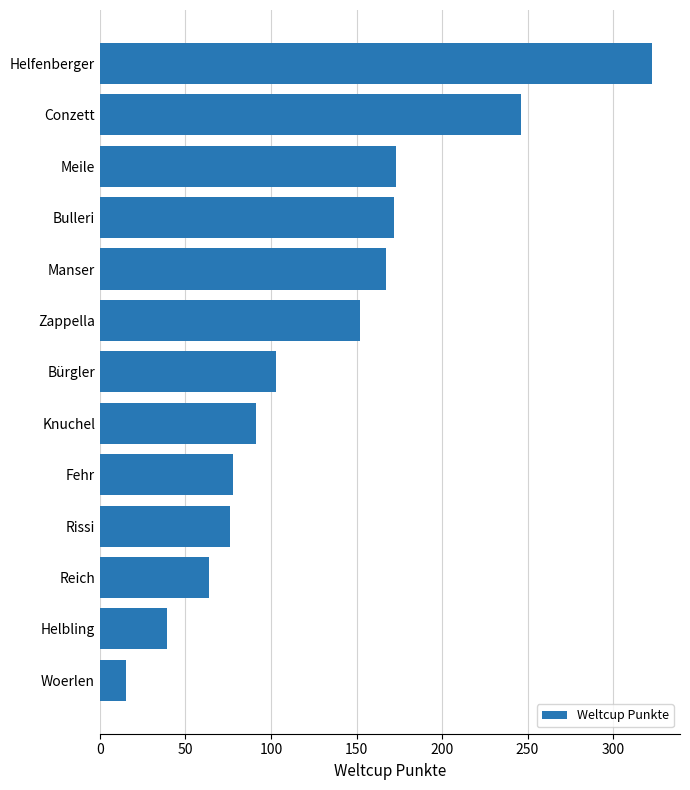

Is it true that the value at Helfenberger is 323?

True